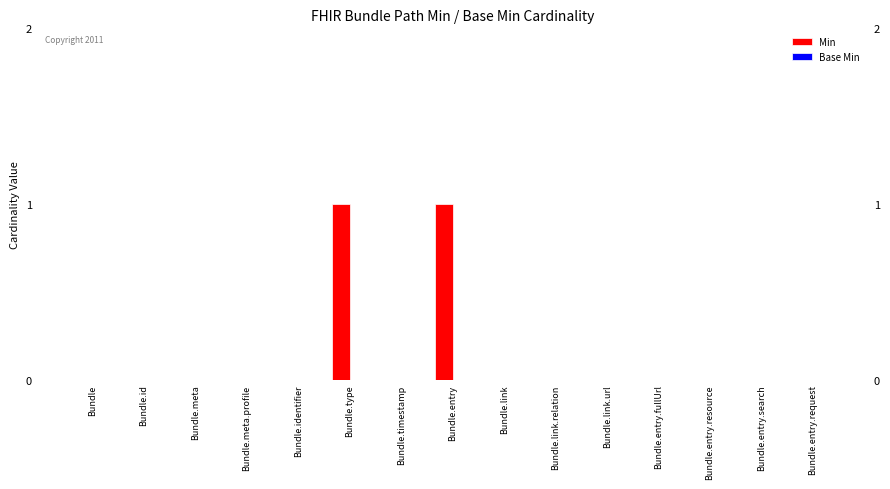

Which has a higher value, Bundle.meta or Bundle.entry?

Bundle.entry